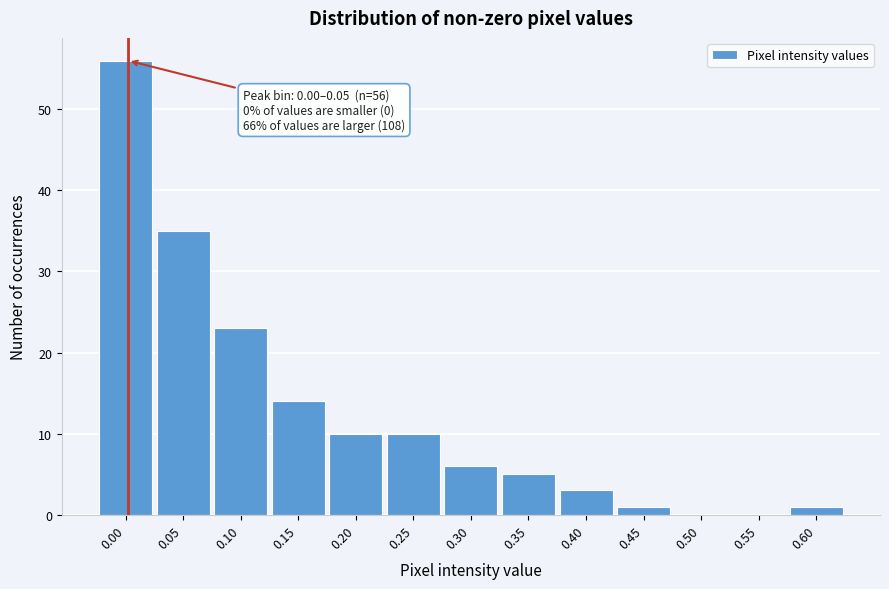

Reading right to left, what are all the values shown in this chart?

0.60=1	0.55=0	0.50=0	0.45=1	0.40=3	0.35=5	0.30=6	0.25=10	0.20=10	0.15=14	0.10=23	0.05=35	0.00=56